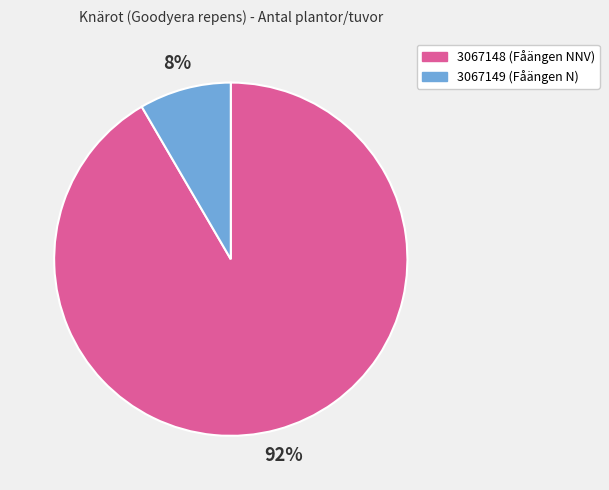

Is it true that 3067148 is 99% of the pie?

False